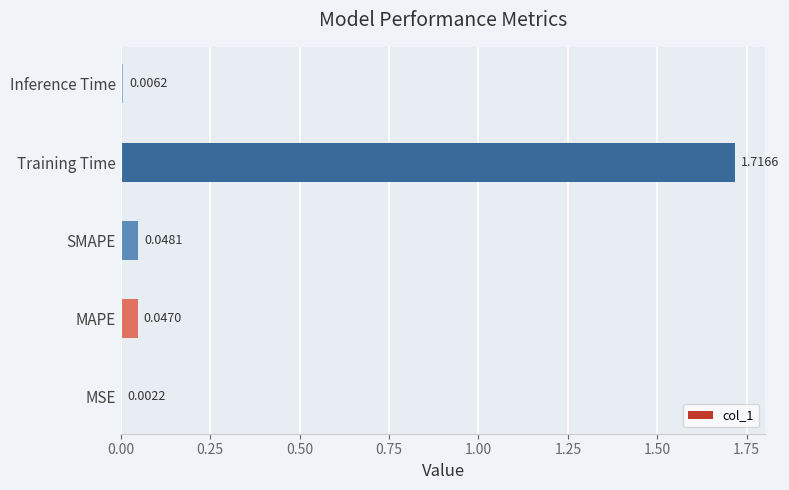

Are the bars horizontal?

Yes